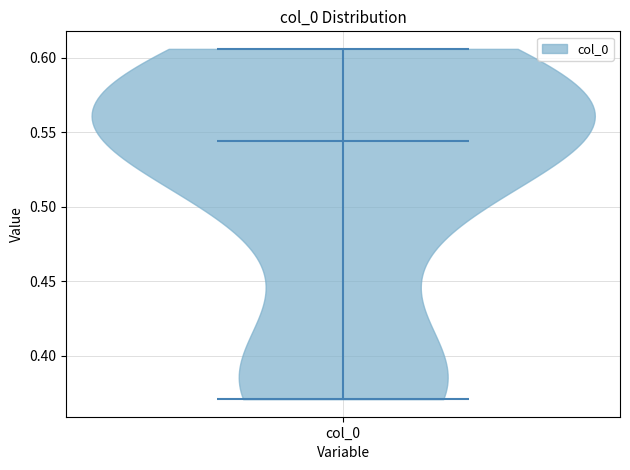

Read this violin plot against the y-axis: where its median line is, and the lowest and highest points the violin reaches. The values are not printed on the chart, so give them approximately, as read against the axis.

median line 0.545, lowest point 0.370, highest point 0.605